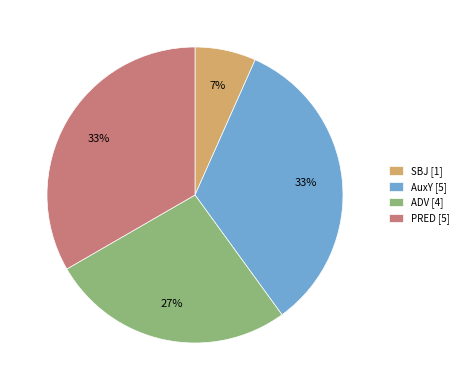

Approximately how many times larger is the value at PRED [5] compared to AuxY [5]?

1.0